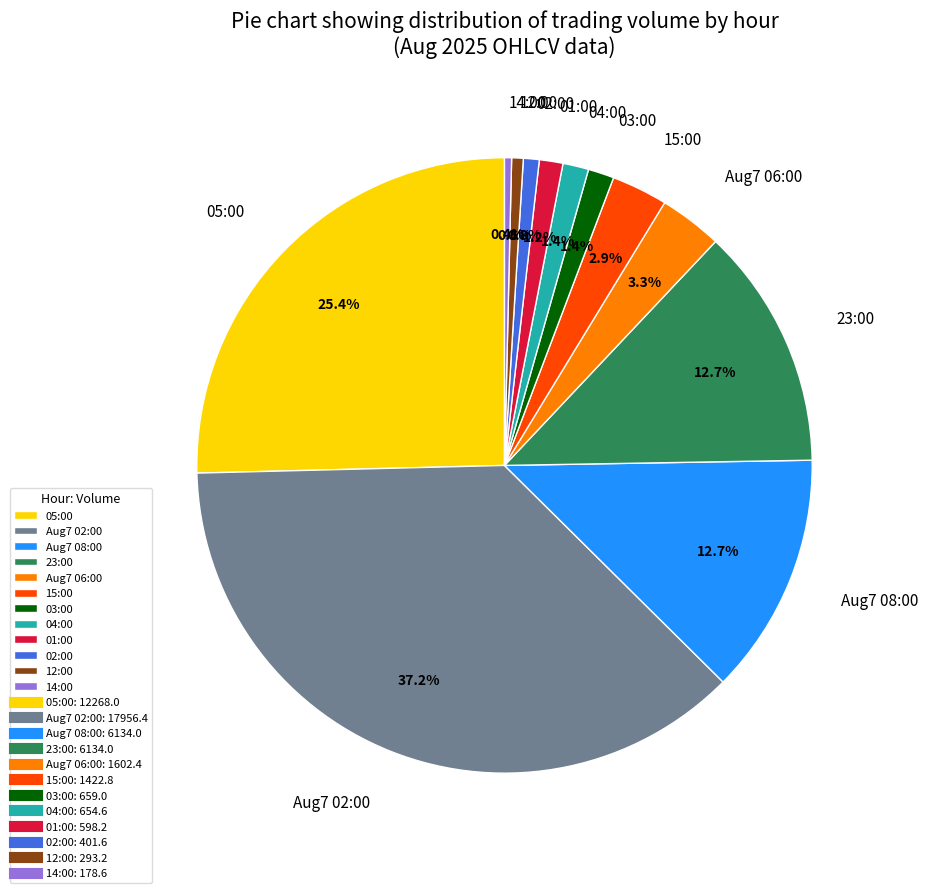

True or false: 05:00 accounts for 36% of the total.

False